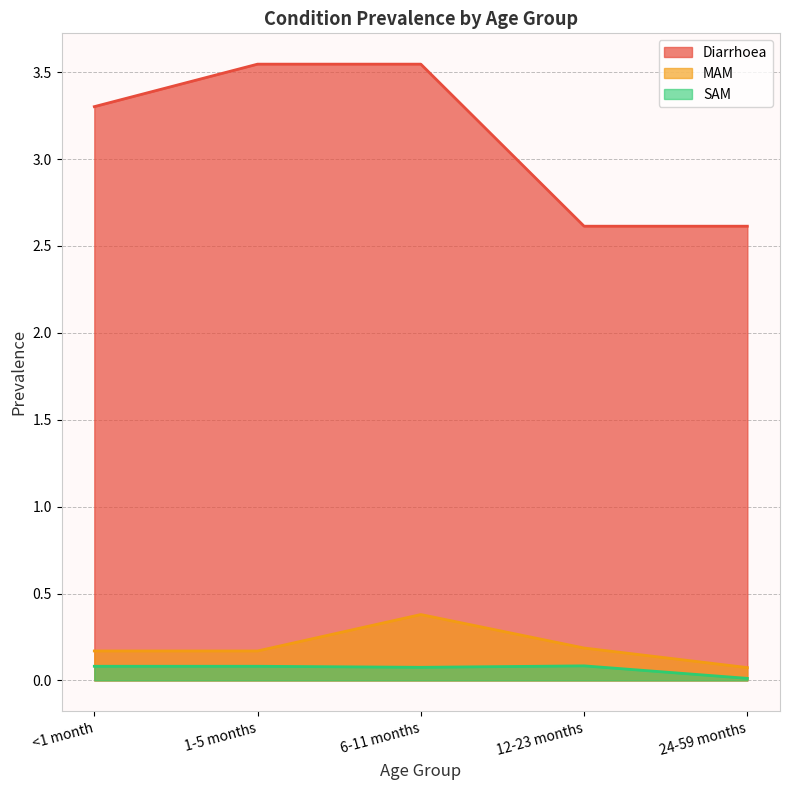

At how many categories does at least one series exceed 0?

5